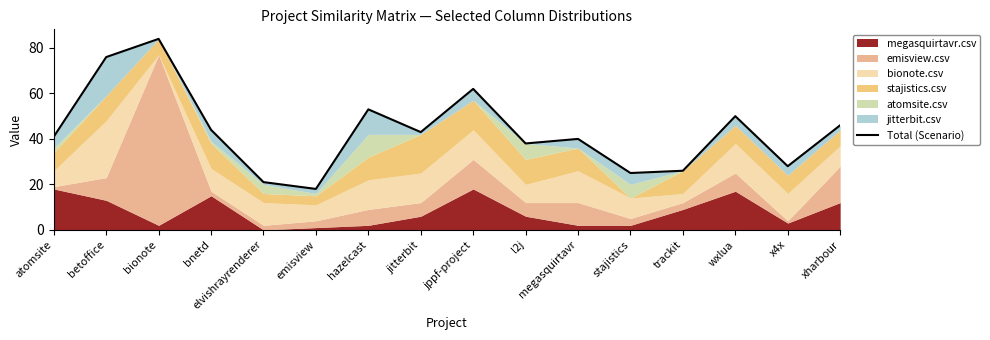

What is the average value?

43